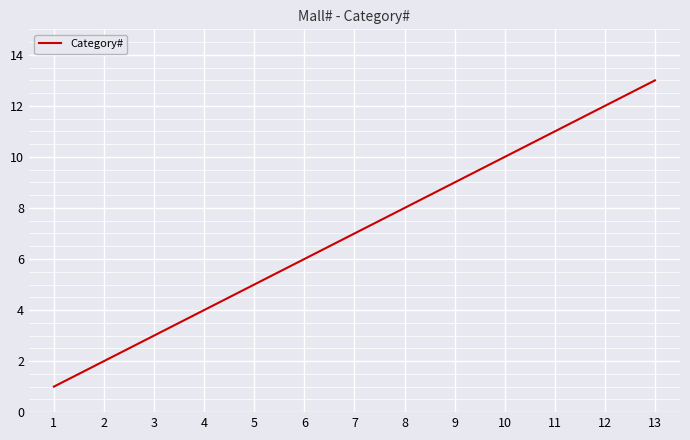

True or false: the data shows 10 at 10.

True